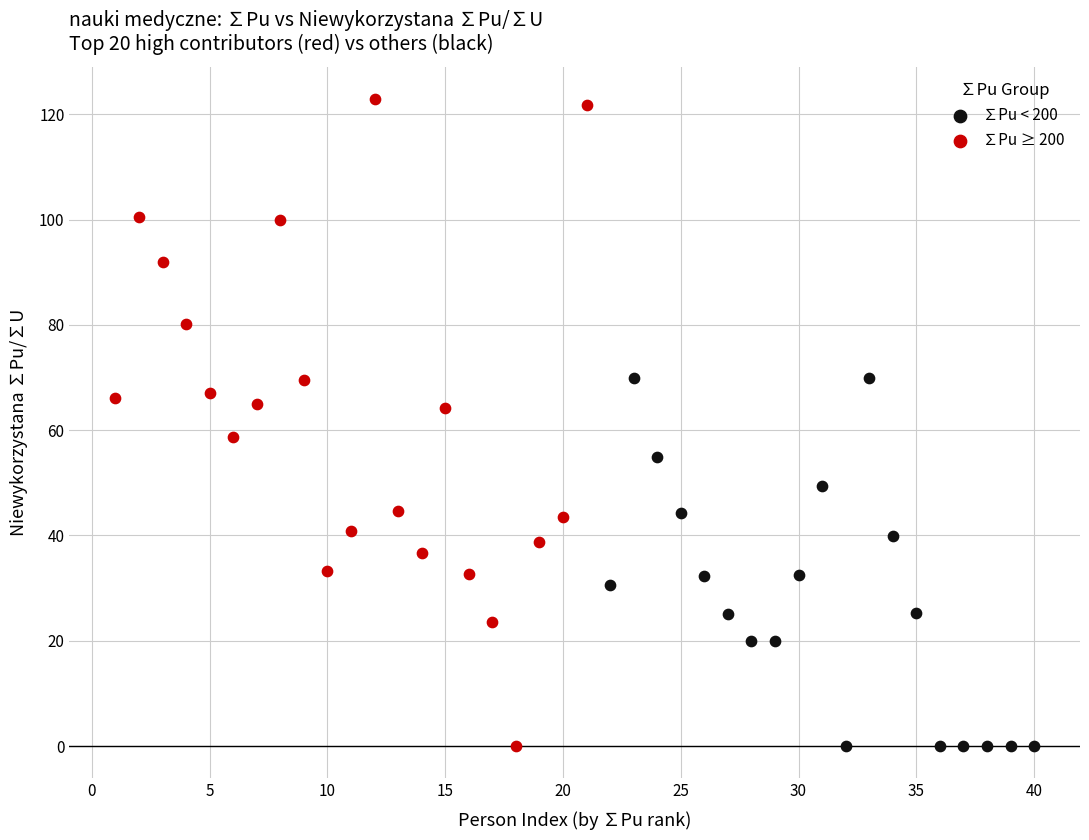

Which series reaches the maximum Y coordinate?

∑Pu ≥ 200